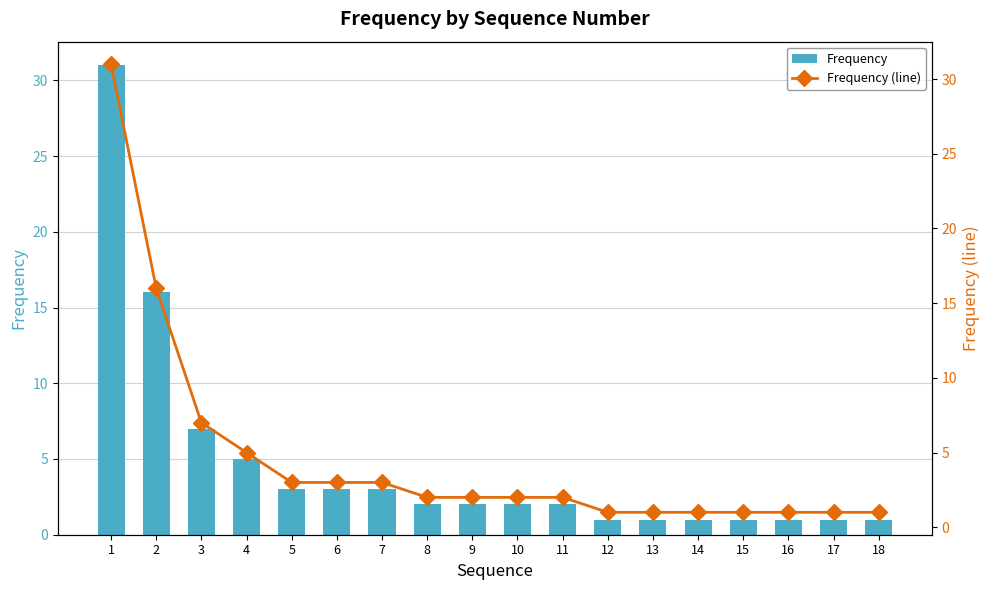

At which category does the chart reach its peak across all series?

1